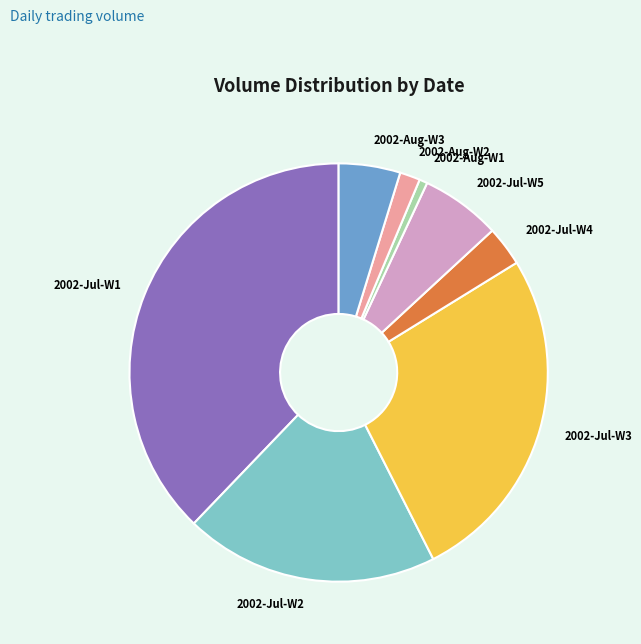

Rank the categories by value from lowest to highest.

2002-Aug-W1, 2002-Aug-W2, 2002-Jul-W4, 2002-Aug-W3, 2002-Jul-W5, 2002-Jul-W2, 2002-Jul-W3, 2002-Jul-W1